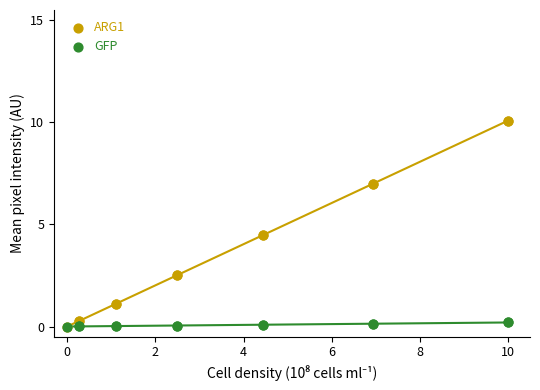

What are all the series names shown in the legend?

ARG1, GFP